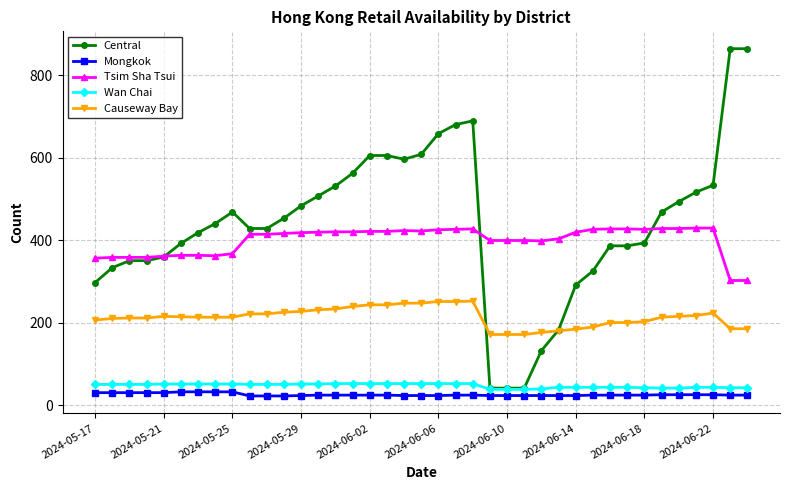

Count the number of data series in this chart.

5